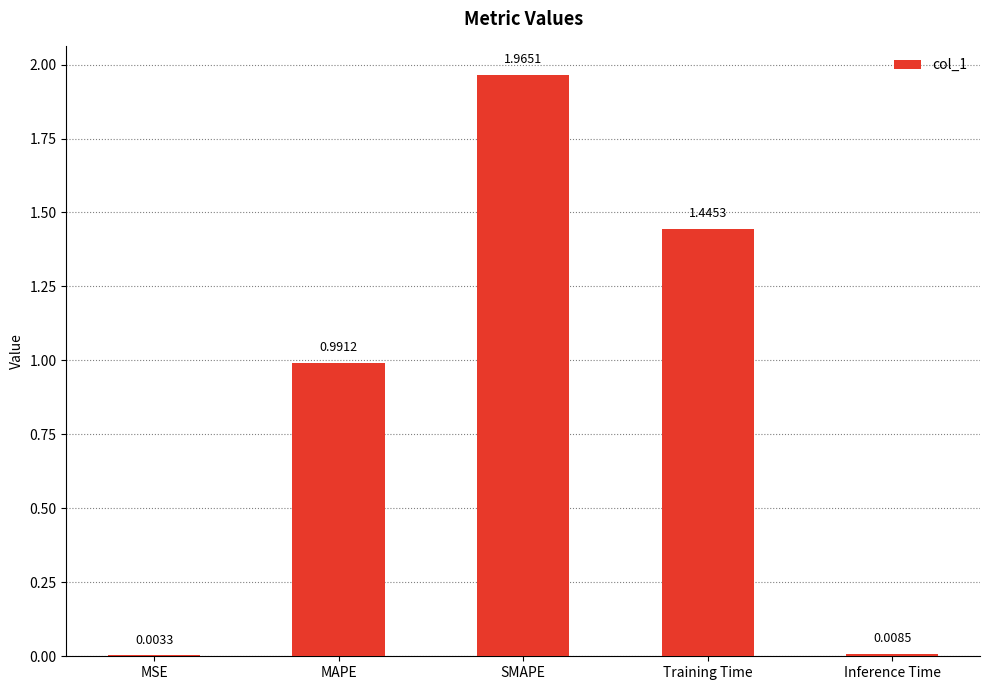

What is the sum of the values at SMAPE and MAPE?

3.0